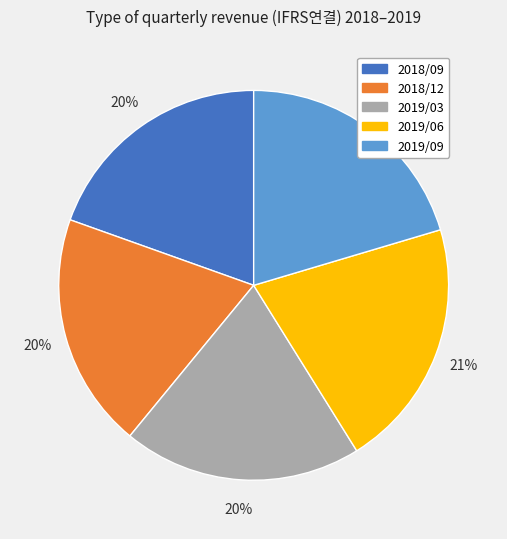

To the nearest percent, what is the combined percentage of 2019/03 and 2019/09?

40%